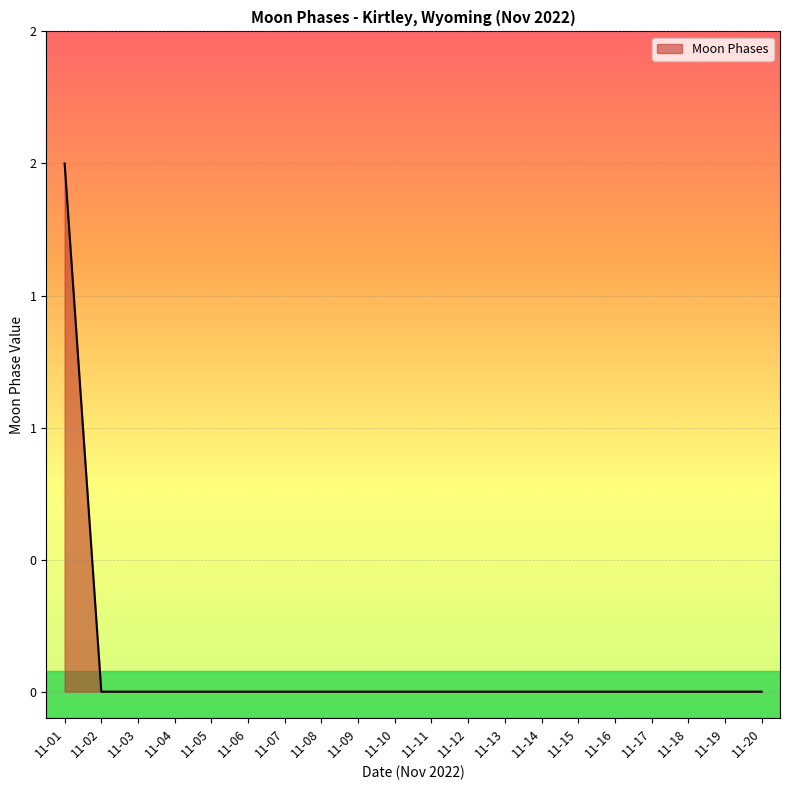

Does the chart display data point markers on the line(s)?

No